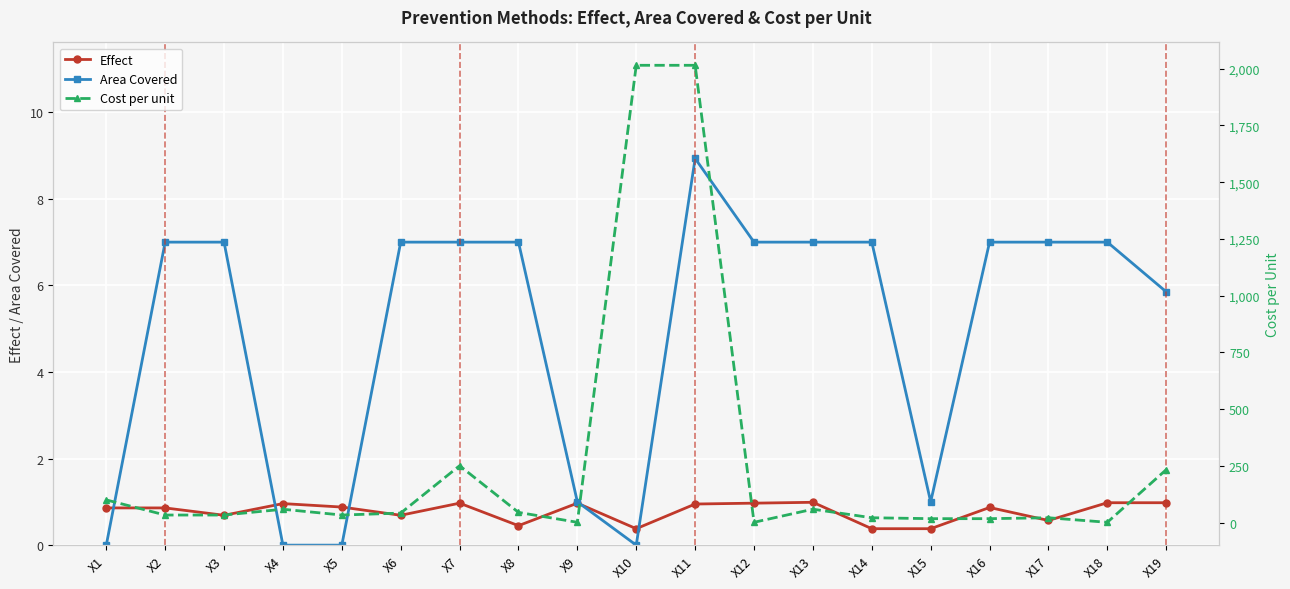

True or false: Effect and Cost per unit intersect in this chart.

False